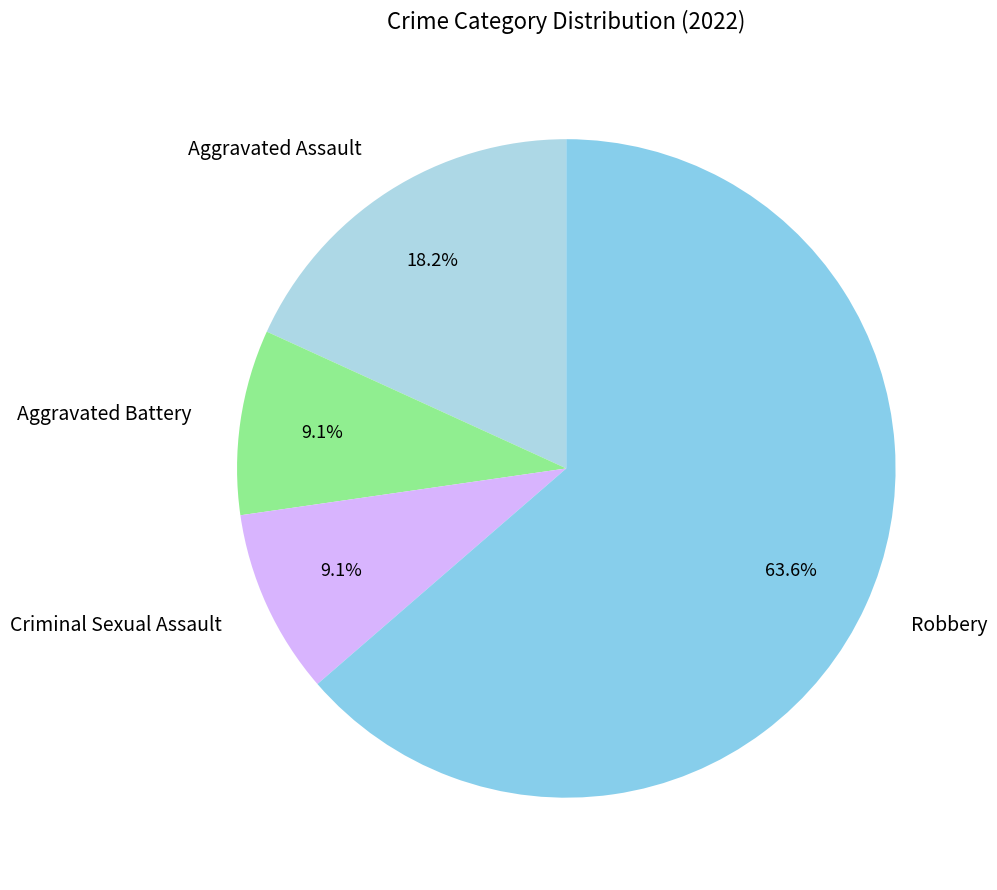

How many segments does this pie chart have?

4